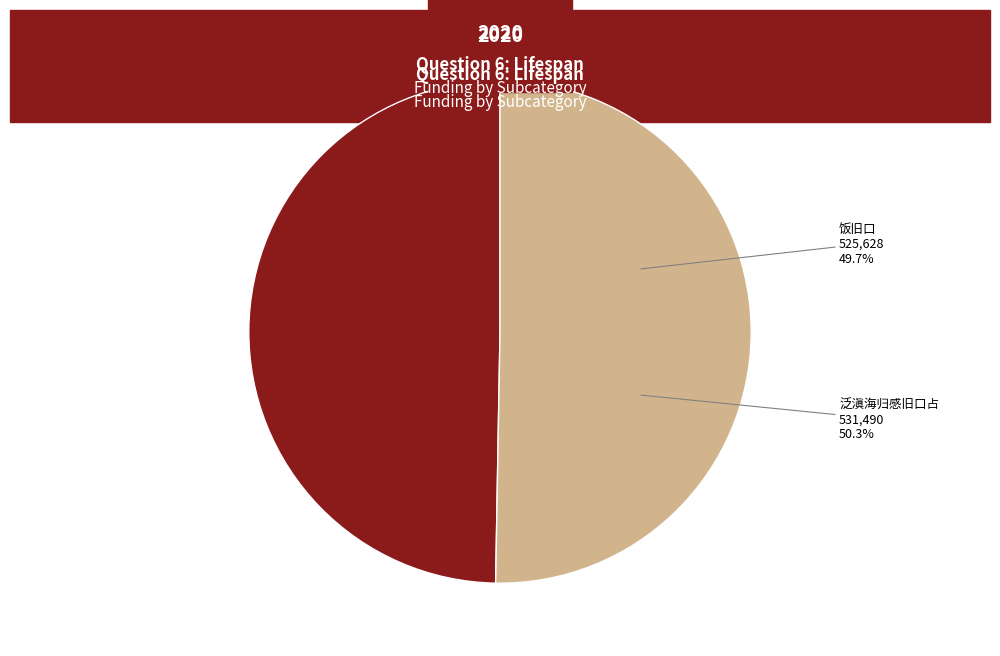

To the nearest percent, what is the combined percentage of 泛滇海归感旧口占 and 饭旧口?

100%